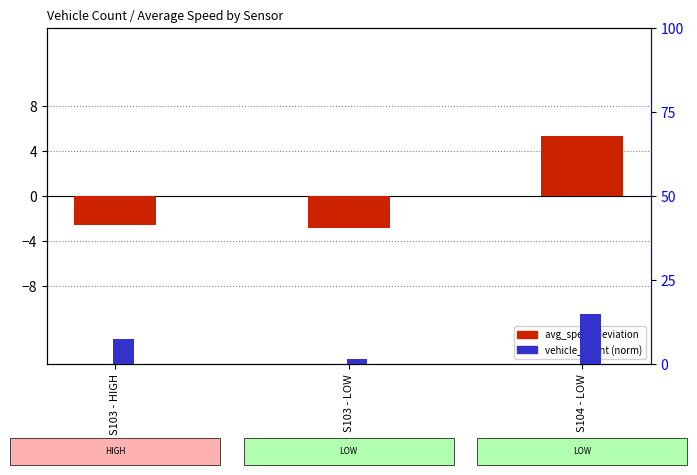

What is the sum of the vehicle_count (norm) values at S104 - LOW and S103 - LOW?

16.5